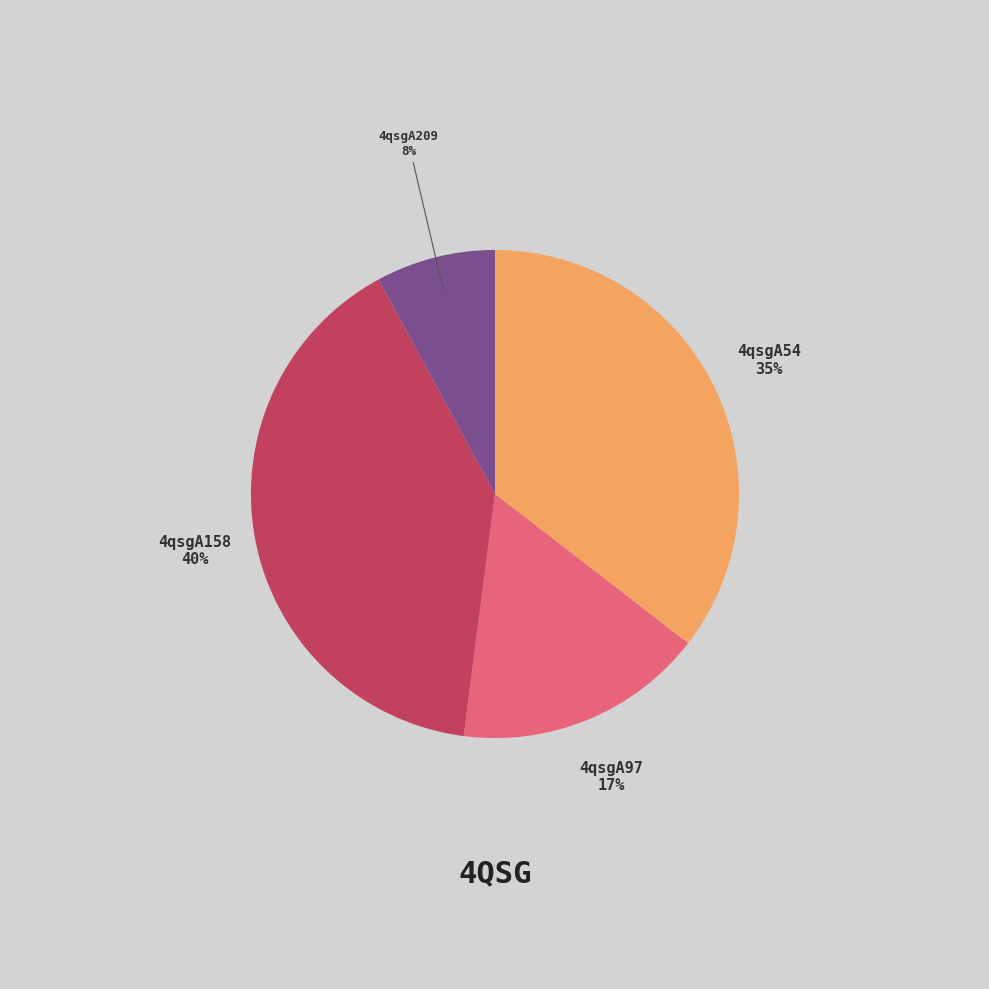

Which slice is the smallest?

4qsgA209